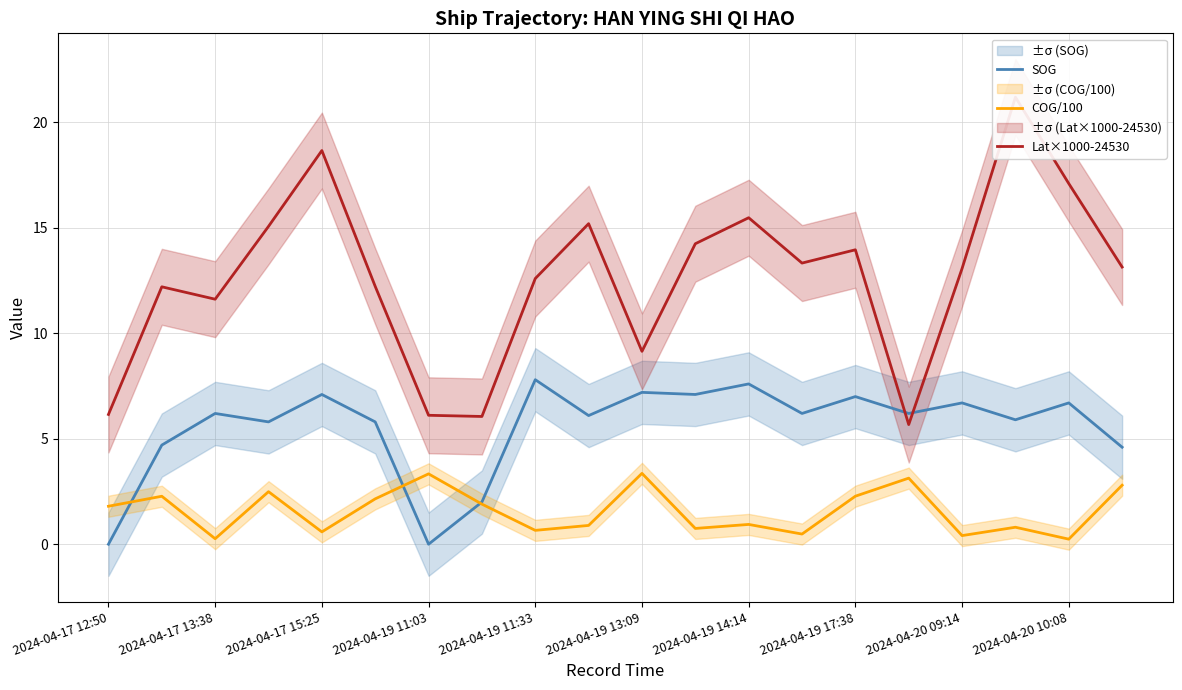

Is it true that SOG equals 2.3 at 2024-04-17 13:38?

False